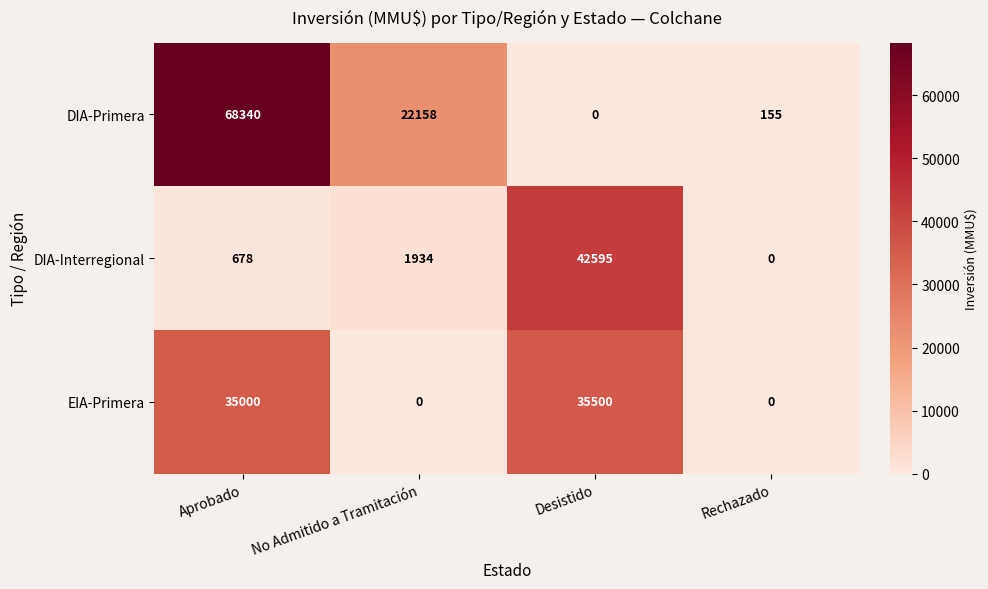

Where is EIA-Primera nearest to the value 17750?

Aprobado